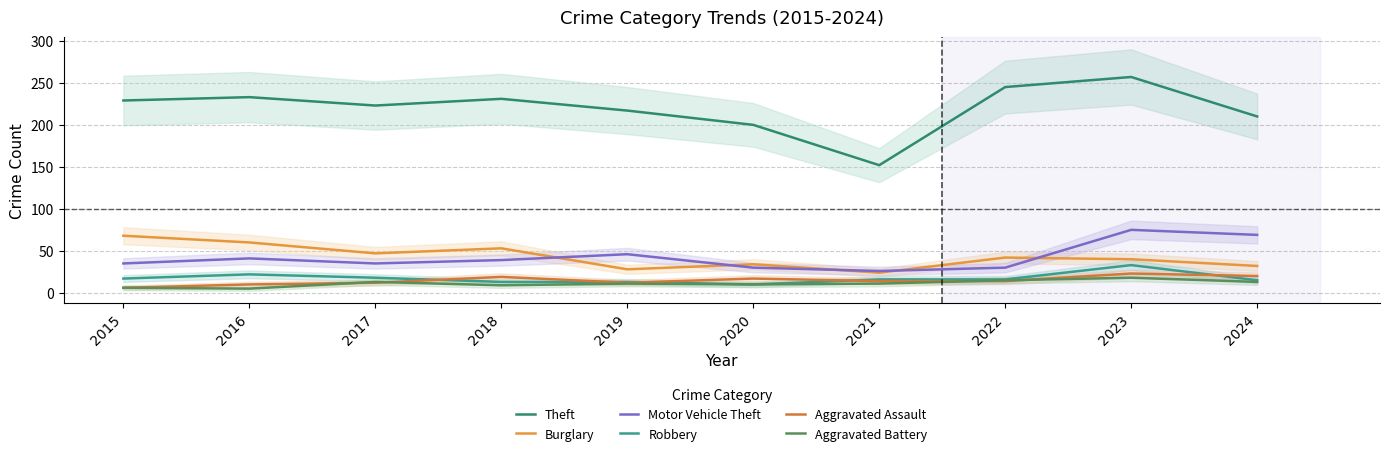

The value of Theft at 2018 is 231. True or false?

True